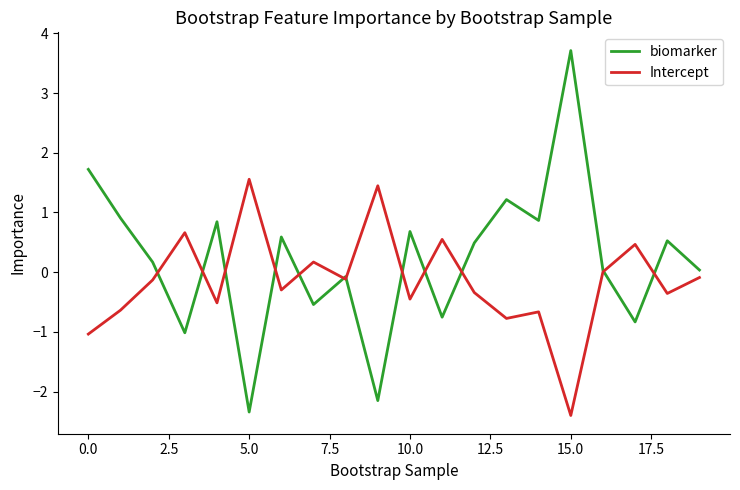

Which series has the widest spread of values?

biomarker